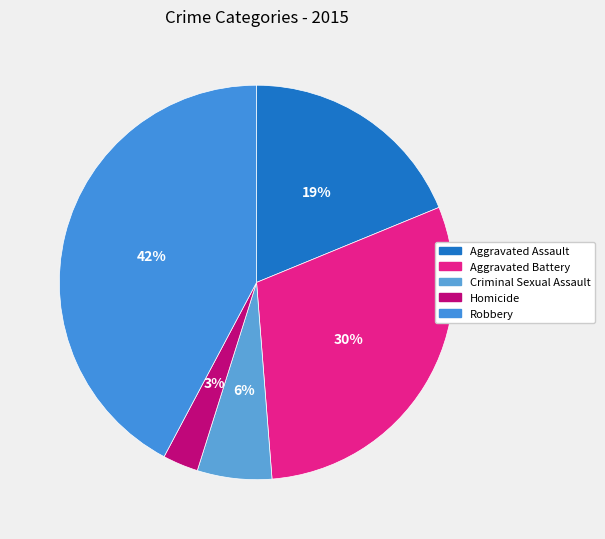

Does any single category account for the majority?

No